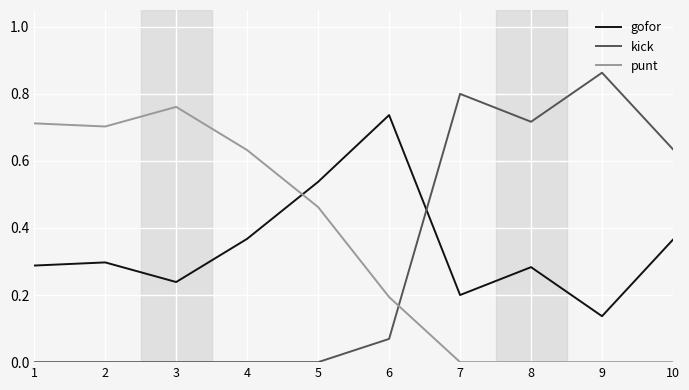

At which category does gofor reach its first local peak?

2